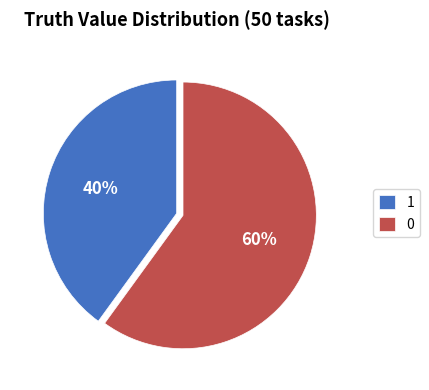

What is the ratio of the value at 1 to the value at 0?

0.7